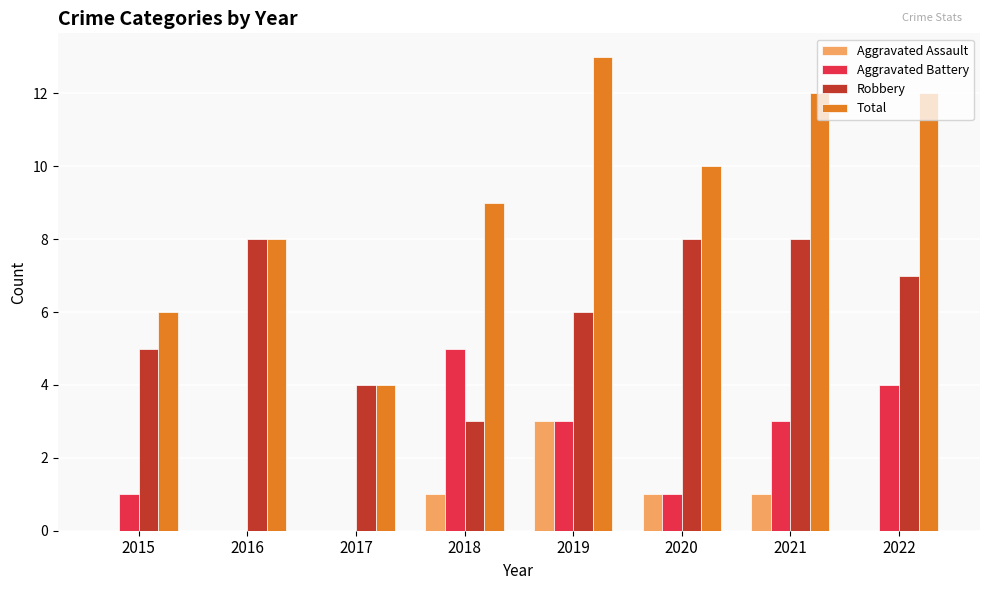

Does the chart contain stacked bars?

No